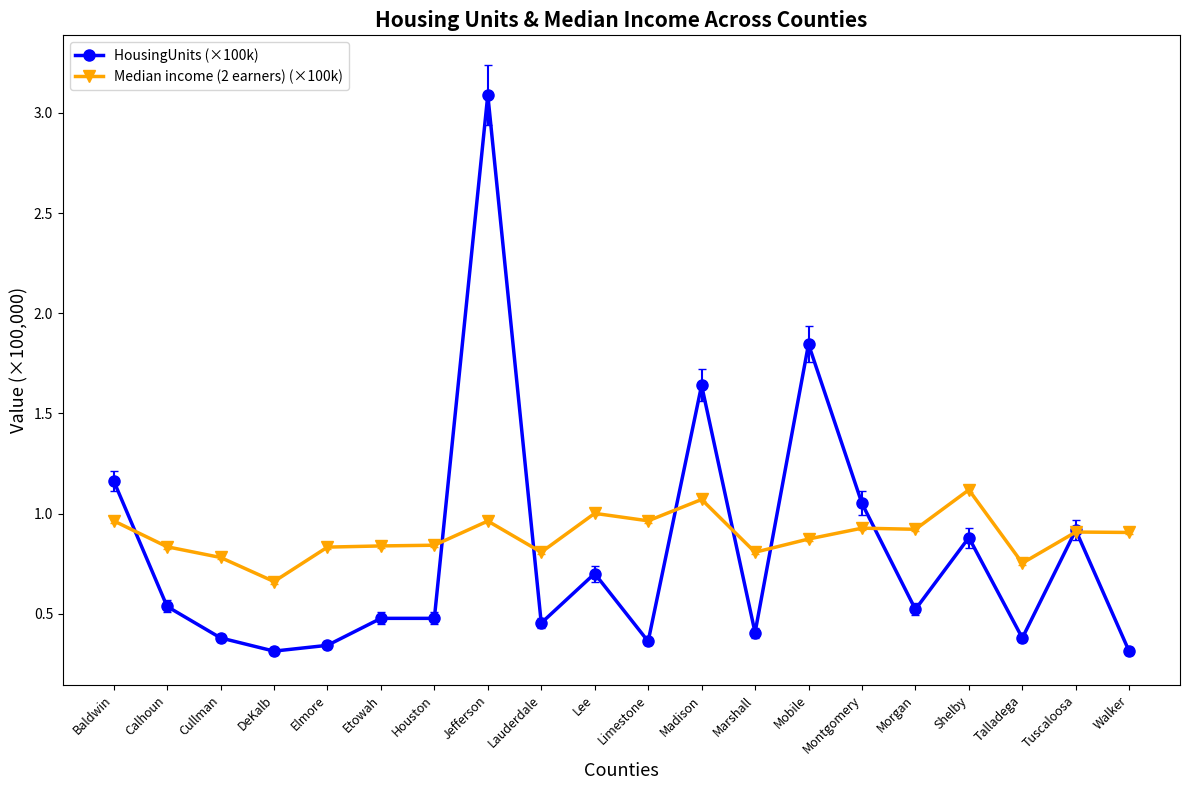

Is the value of Median income (2 earners) (×100k) at Houston greater than the value of HousingUnits (×100k) at Morgan?

Yes